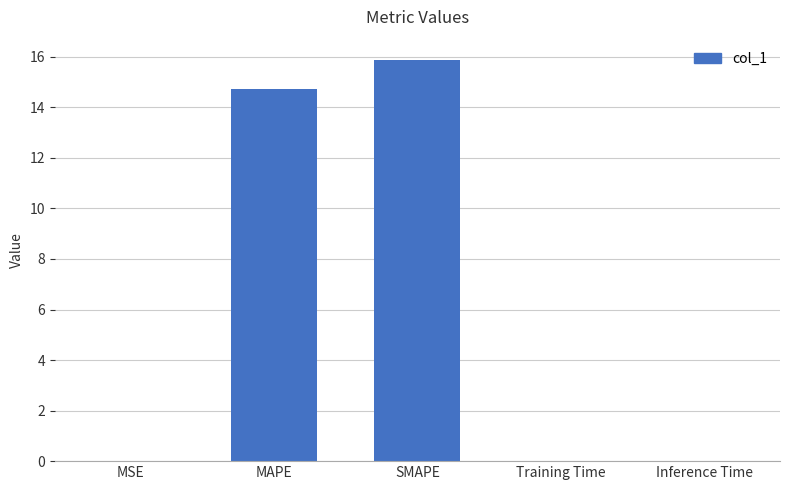

Is it true that the value at MSE is 0.0?

True